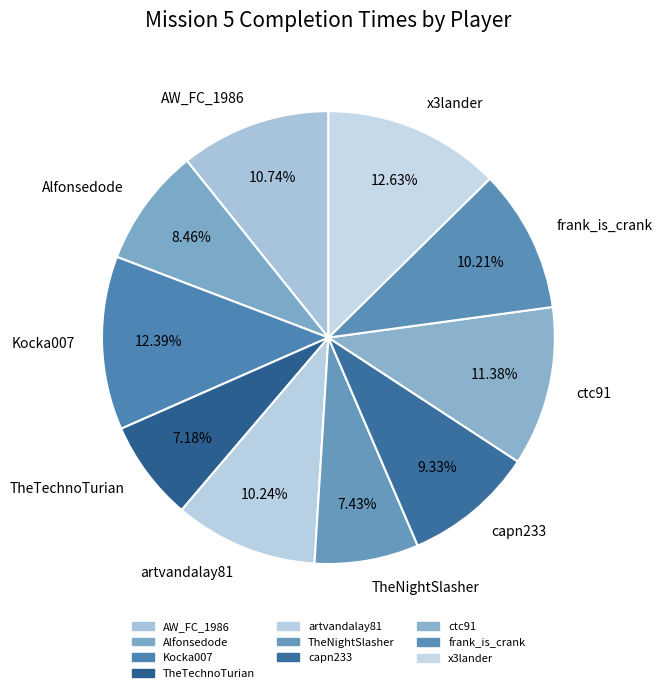

Between ctc91 and Kocka007, which is larger?

Kocka007